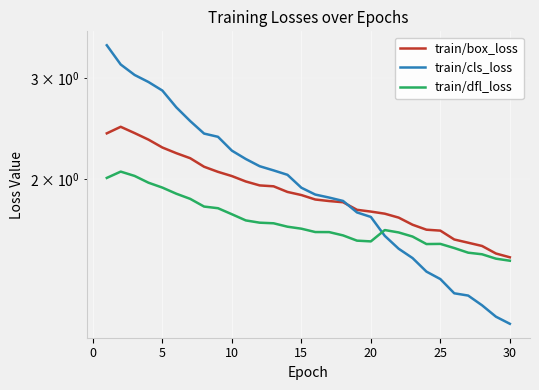

How many interior local peaks does the train/box_loss series have?

1